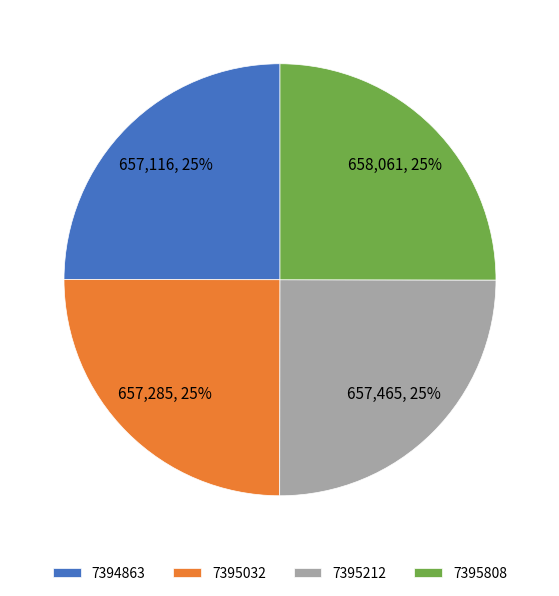

Does 7394863 represent more than half of the total?

No